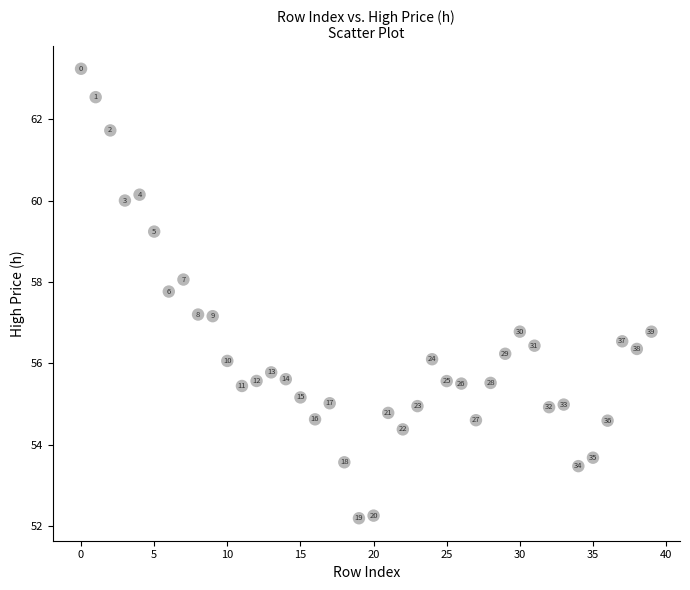

What is the range of Y values (max minus min)?

11.0